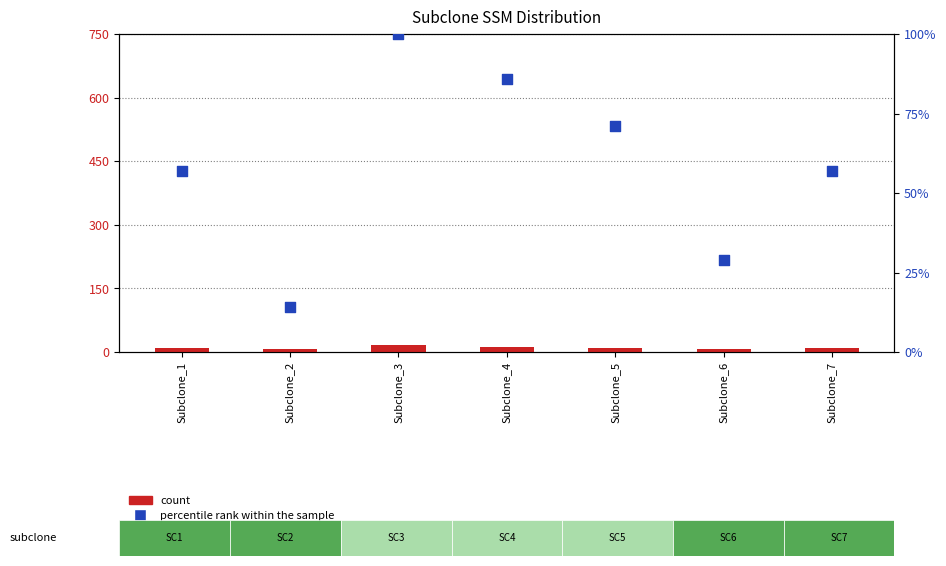

Which series has the largest total across all categories?

percentile rank within the sample